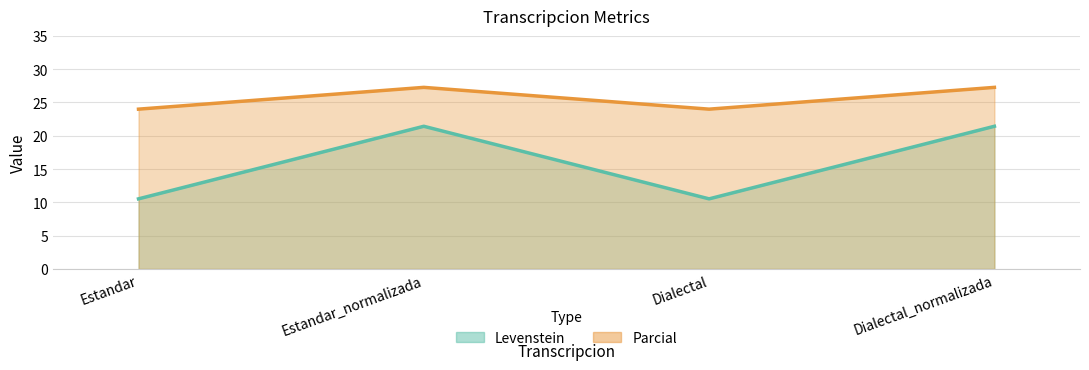

Reading left to right, list all the values displayed in this chart.

Levenstein: 10.5	21.4	10.5	21.4
Parcial: 24.0	27.3	24.0	27.3